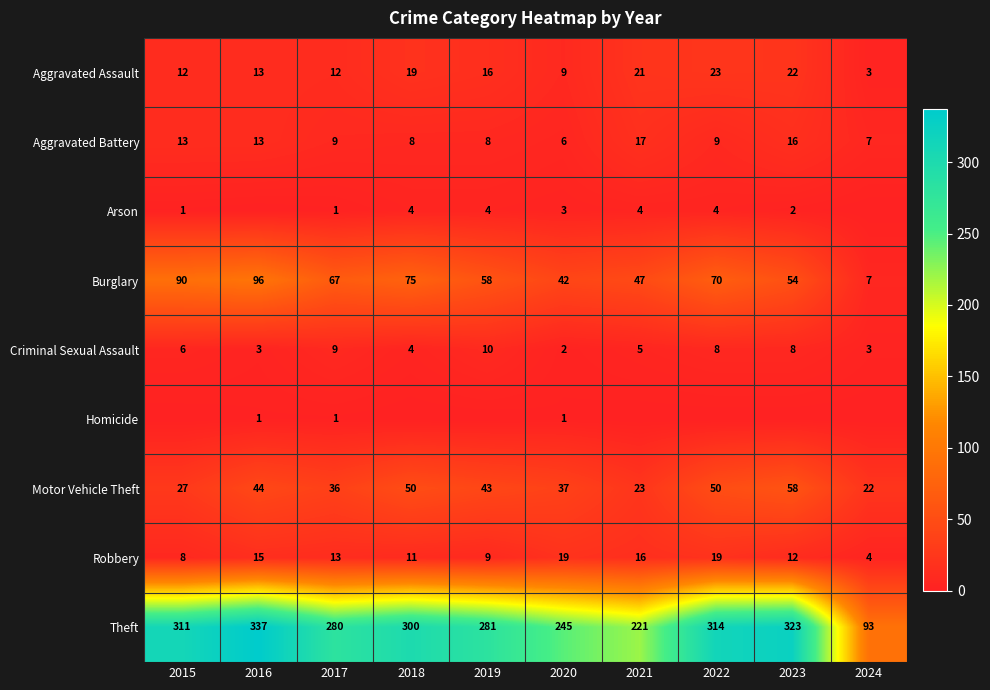

What is the difference between the Aggravated Assault values at 2022 and 2023?

1